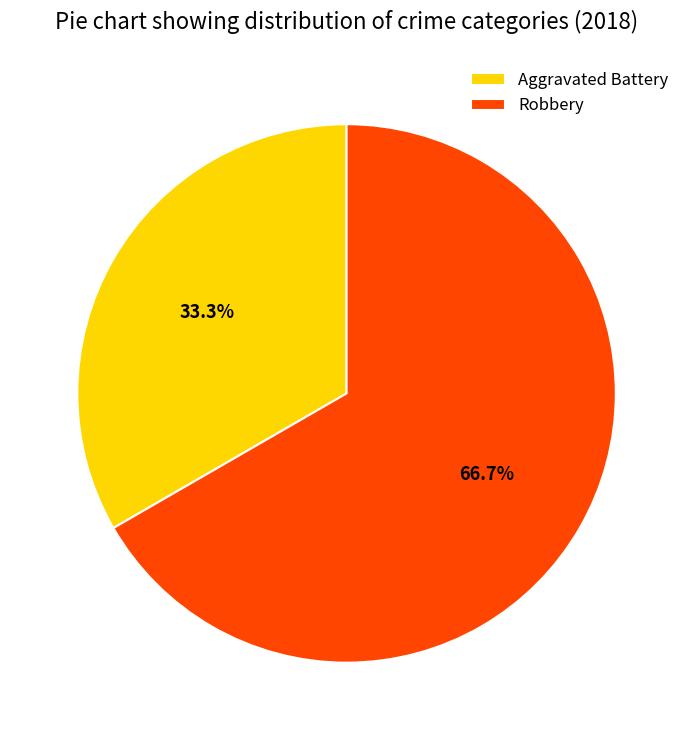

What is the smallest slice in the pie chart?

Aggravated Battery